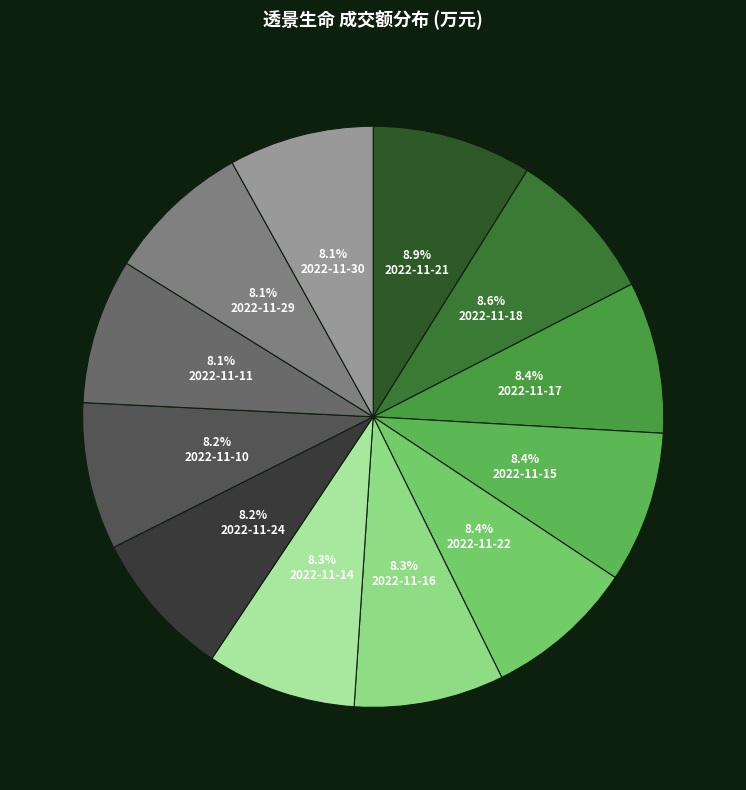

What percentage is the 2022-11-15 slice, to the nearest percent?

8%